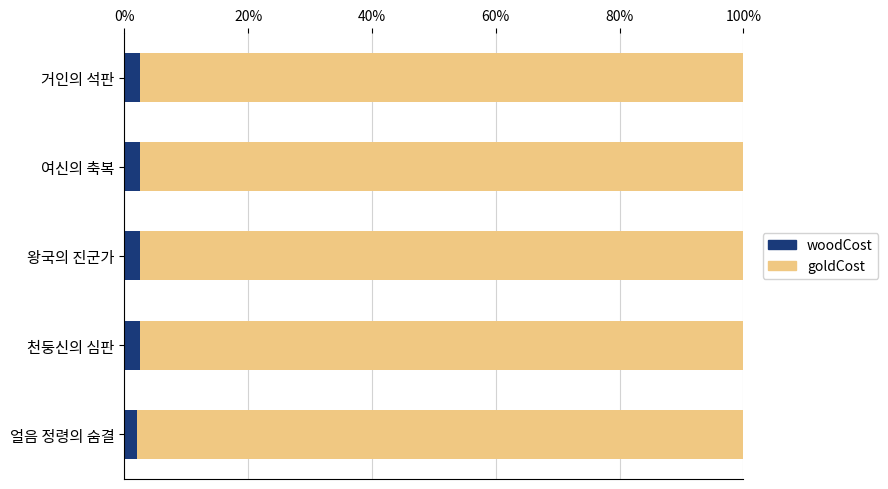

What is the lowest value of the woodCost series?

2.0